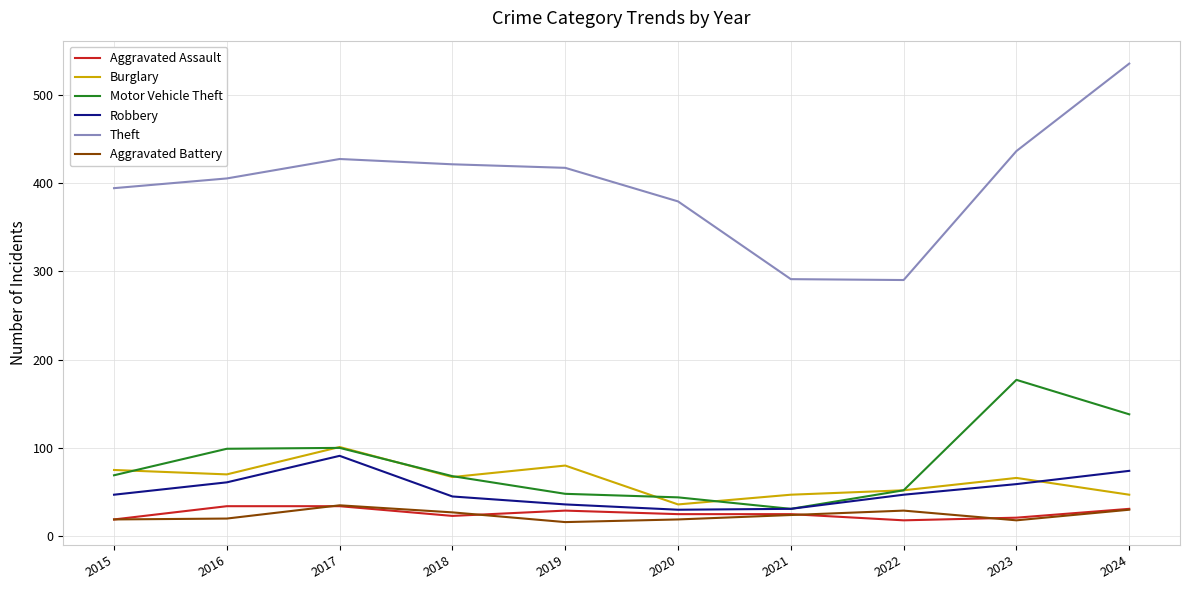

True or false: Aggravated Battery and Theft intersect in this chart.

False